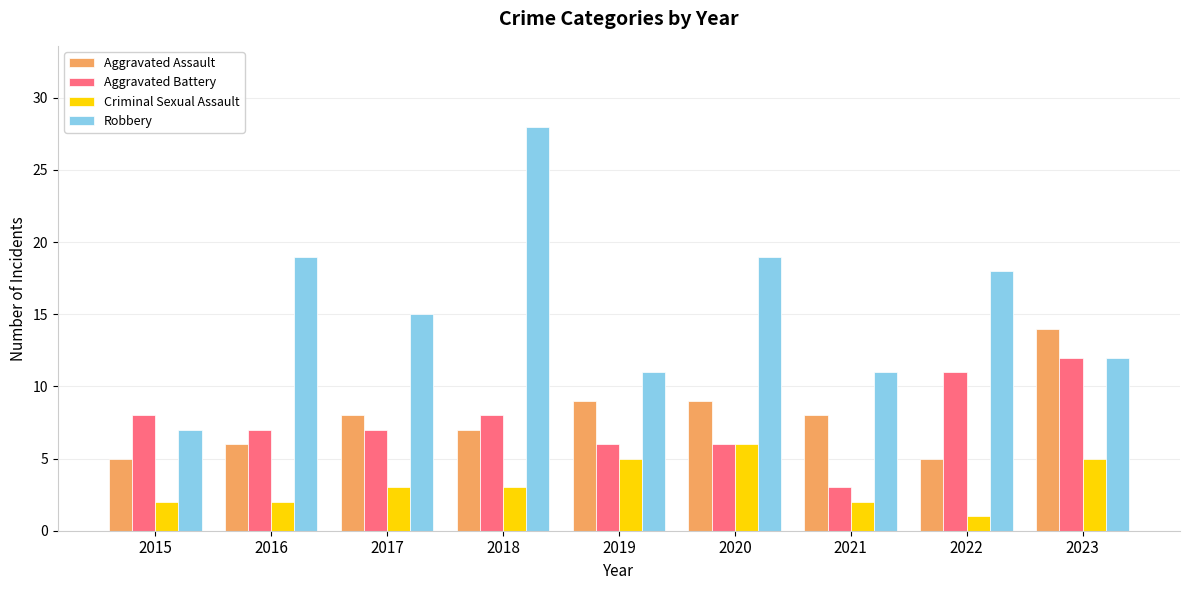

Reading right to left, transcribe all the data shown in this chart.

Aggravated Assault: 2023=14	2022=5	2021=8	2020=9	2019=9	2018=7	2017=8	2016=6	2015=5
Aggravated Battery: 2023=12	2022=11	2021=3	2020=6	2019=6	2018=8	2017=7	2016=7	2015=8
Criminal Sexual Assault: 2023=5	2022=1	2021=2	2020=6	2019=5	2018=3	2017=3	2016=2	2015=2
Robbery: 2023=12	2022=18	2021=11	2020=19	2019=11	2018=28	2017=15	2016=19	2015=7